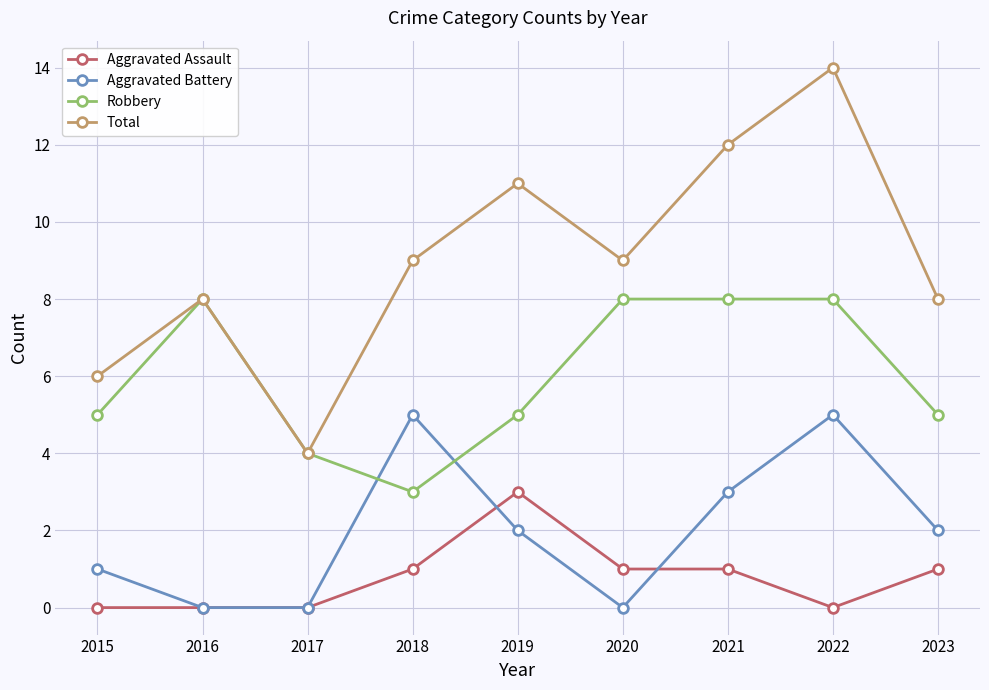

The value of Aggravated Assault at 2017 is -2. True or false?

False